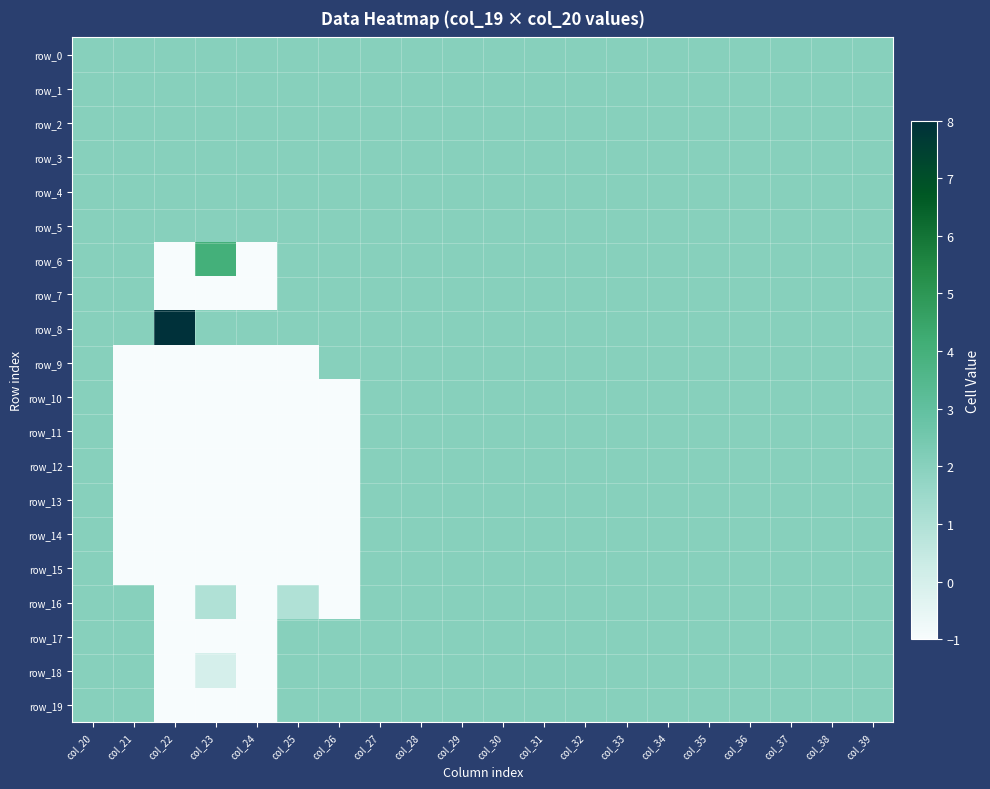

What is the sum of the row_18 values at col_22 and col_37?

1